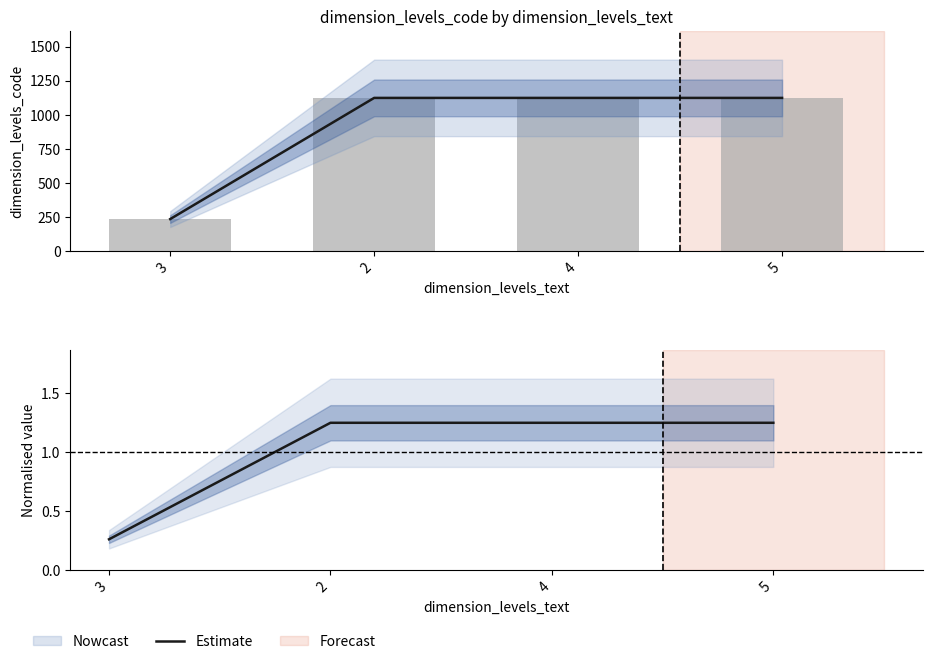

Where does the data first go above 1?

2